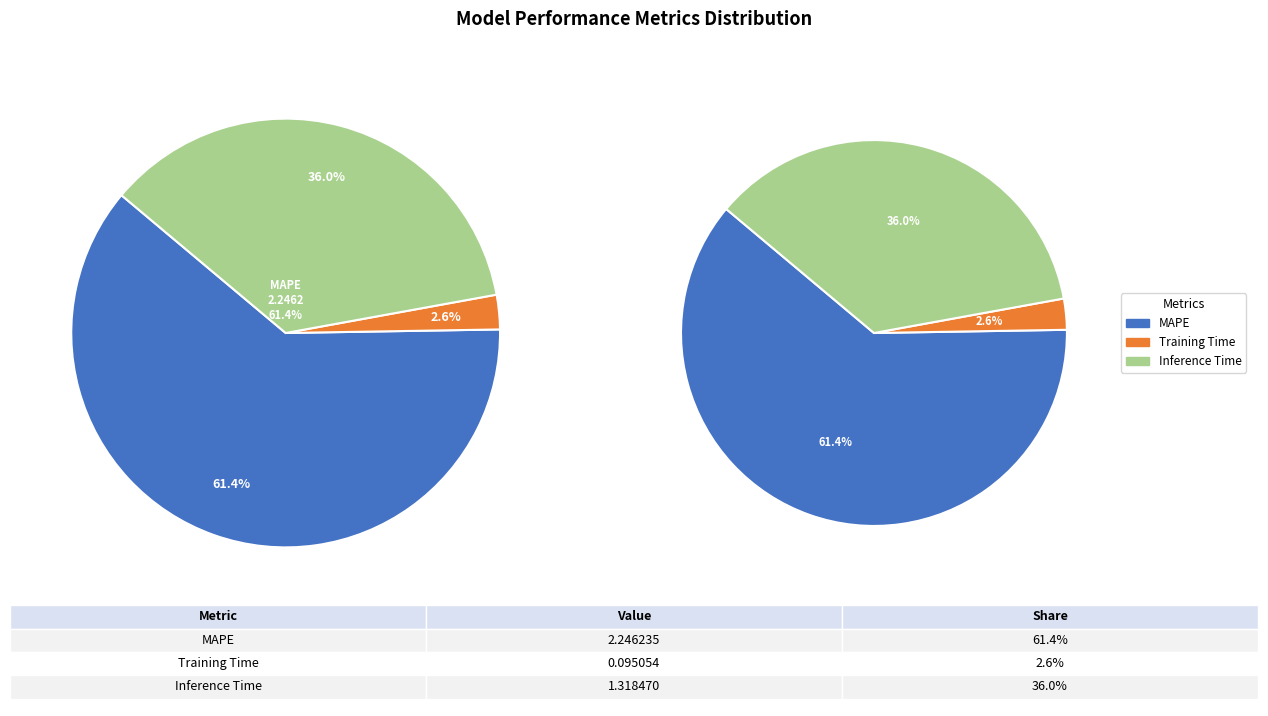

Count the number of slices in the pie.

3